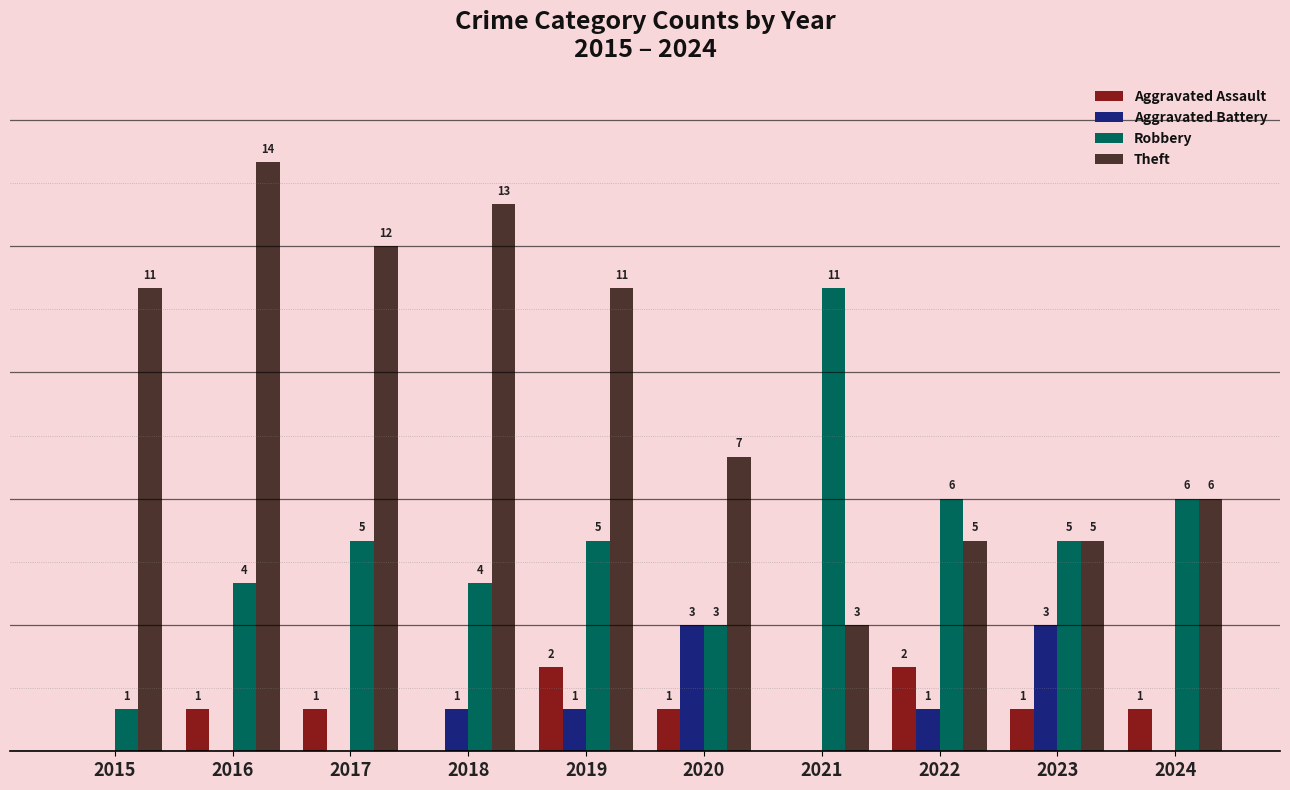

Is the value of Aggravated Battery at 2015 greater than the value of Theft at 2022?

No